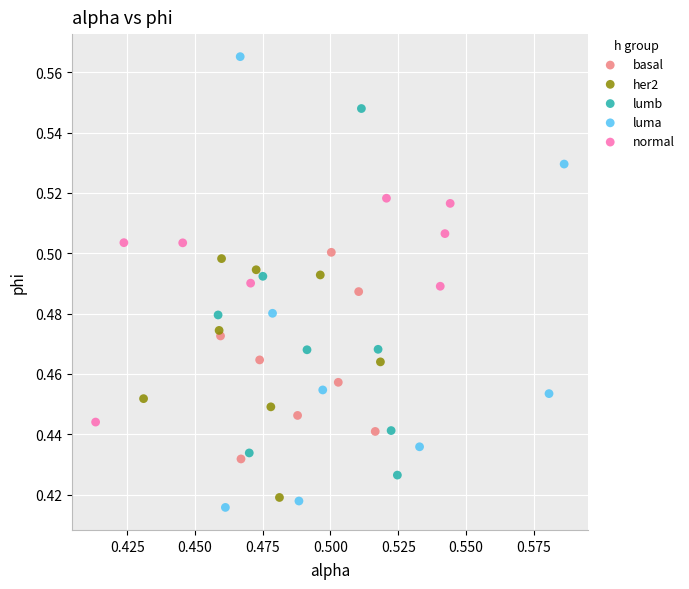

Which series has the largest Y range (max minus min)?

luma